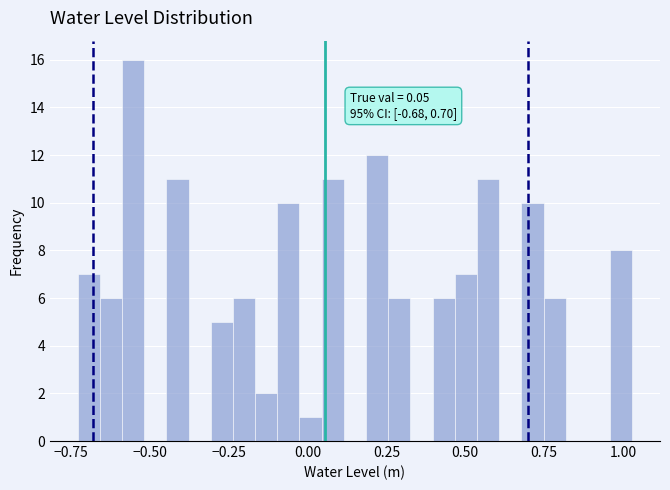

Read against the x-axis, roughly where is the centre of the tallest bar?

-0.55